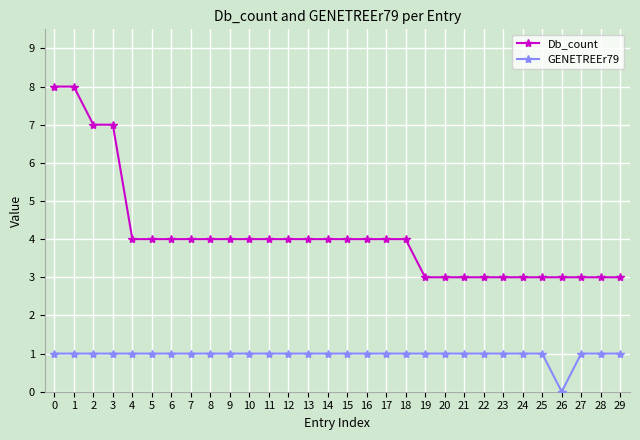

Reading left to right, what are all the values shown in this chart?

Db_count: 8	8	7	7	4	4	4	4	4	4	4	4	4	4	4	4	4	4	4	3	3	3	3	3	3	3	3	3	3	3
GENETREEr79: 1	1	1	1	1	1	1	1	1	1	1	1	1	1	1	1	1	1	1	1	1	1	1	1	1	1	0	1	1	1